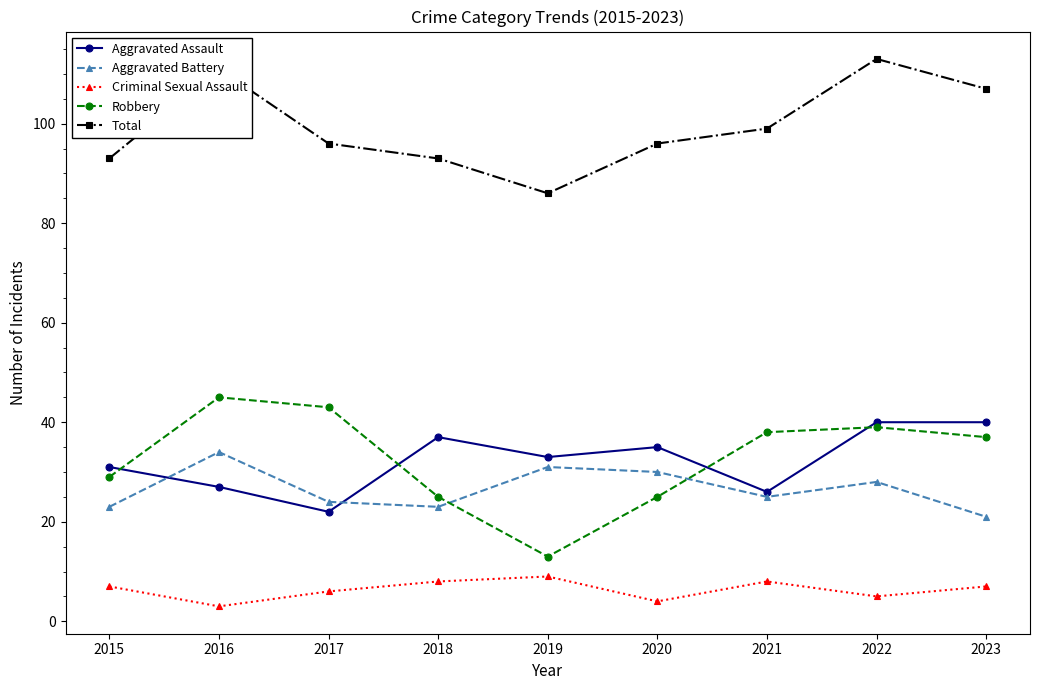

What is the maximum value shown in the chart?

113